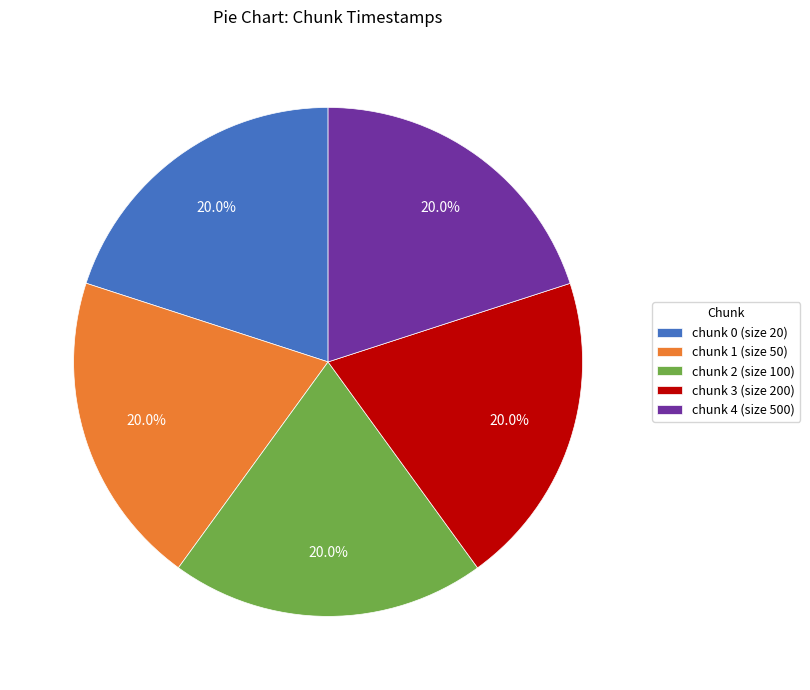

How many segments does this pie chart have?

5